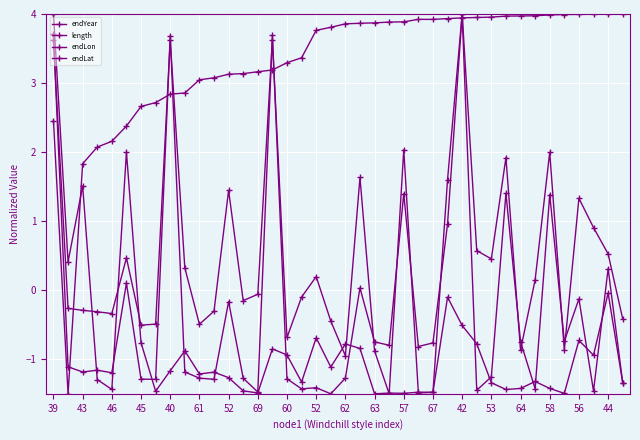

Does the chart have visible grid lines?

Yes